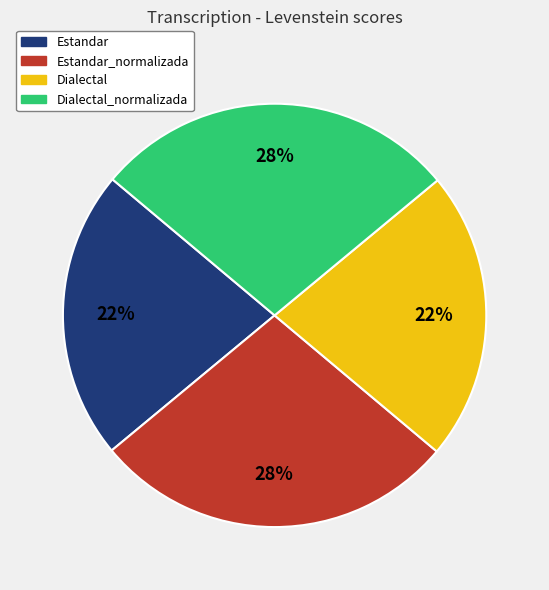

How many slices are in this pie chart?

4